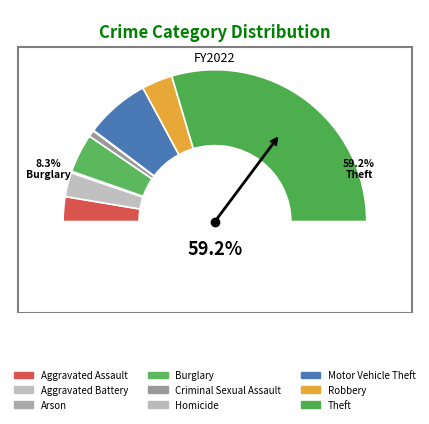

What percentage is the Aggravated Battery slice, to the nearest percent?

5%